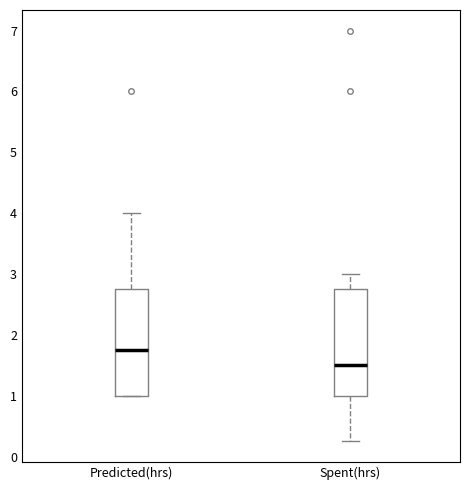

Reading left to right, read every box against the y-axis: the position of its median line, the range the box covers, and the ends of its whiskers. The values are not printed on the chart, so give them approximately, as read against the axis.

Predicted(hrs): median 1.8, box 1.0 to 2.8, whiskers 1.0 to 4.0
Spent(hrs): median 1.5, box 1.0 to 2.8, whiskers 0.3 to 3.0